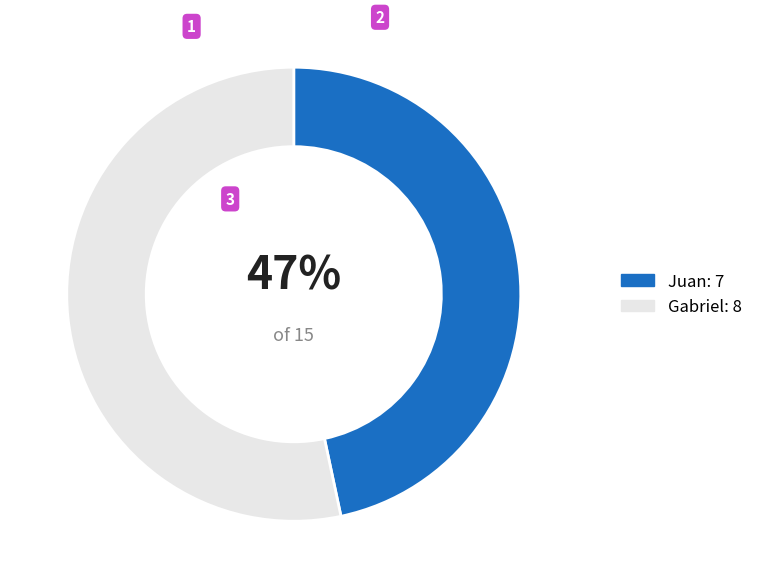

The Gabriel slice represents 61% of the pie. True or false?

False